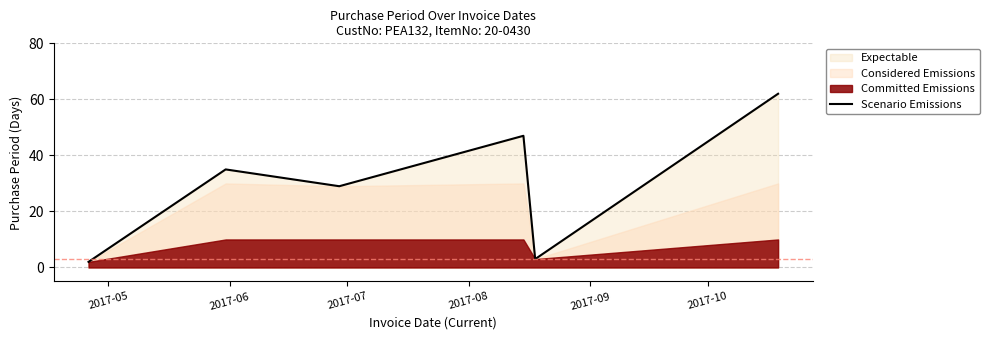

What is the smallest value displayed?

2